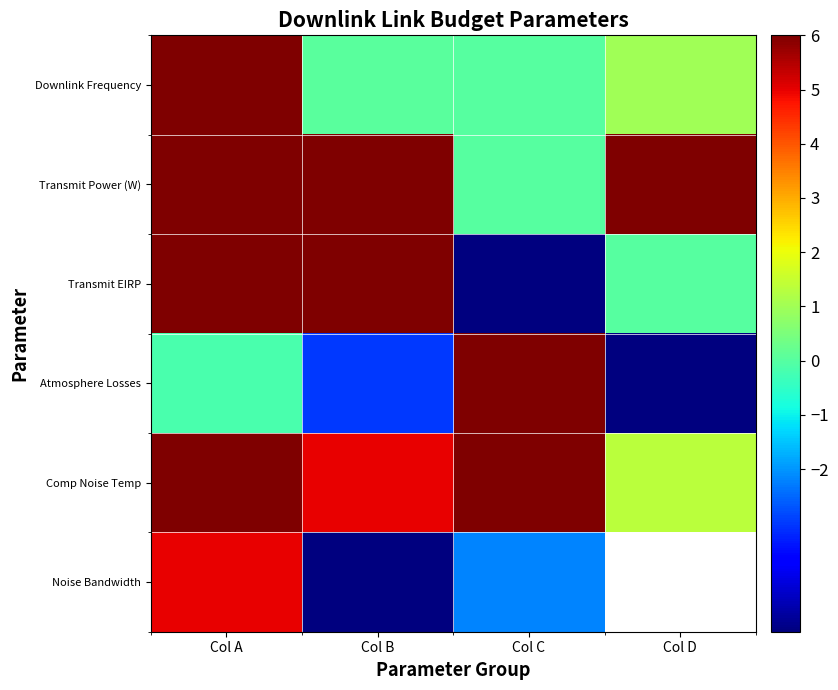

How many values in Transmit EIRP are below zero?

1